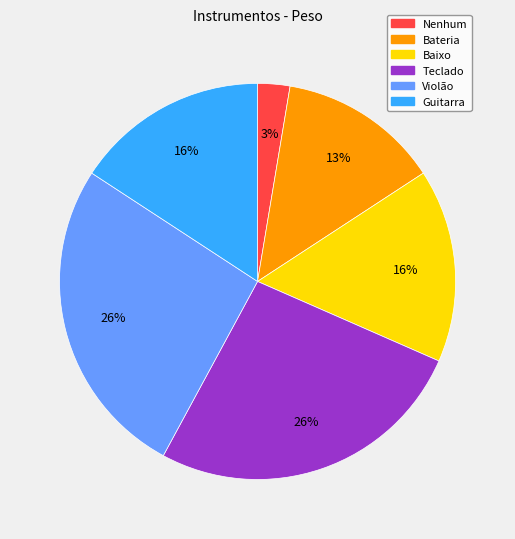

Which has a higher value, Nenhum or Violão?

Violão